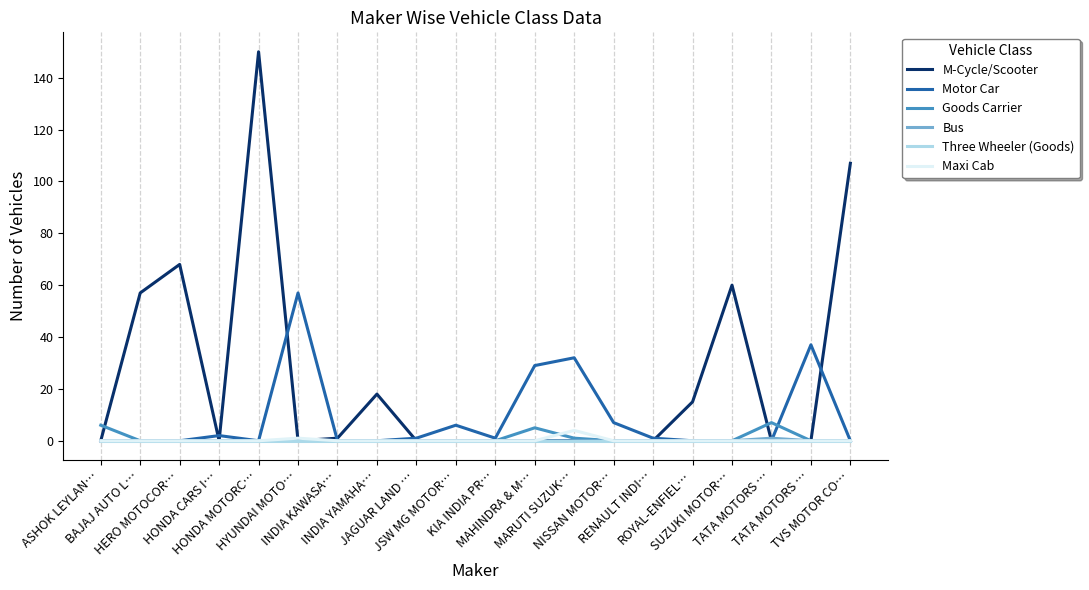

What is the maximum value for Motor Car?

57